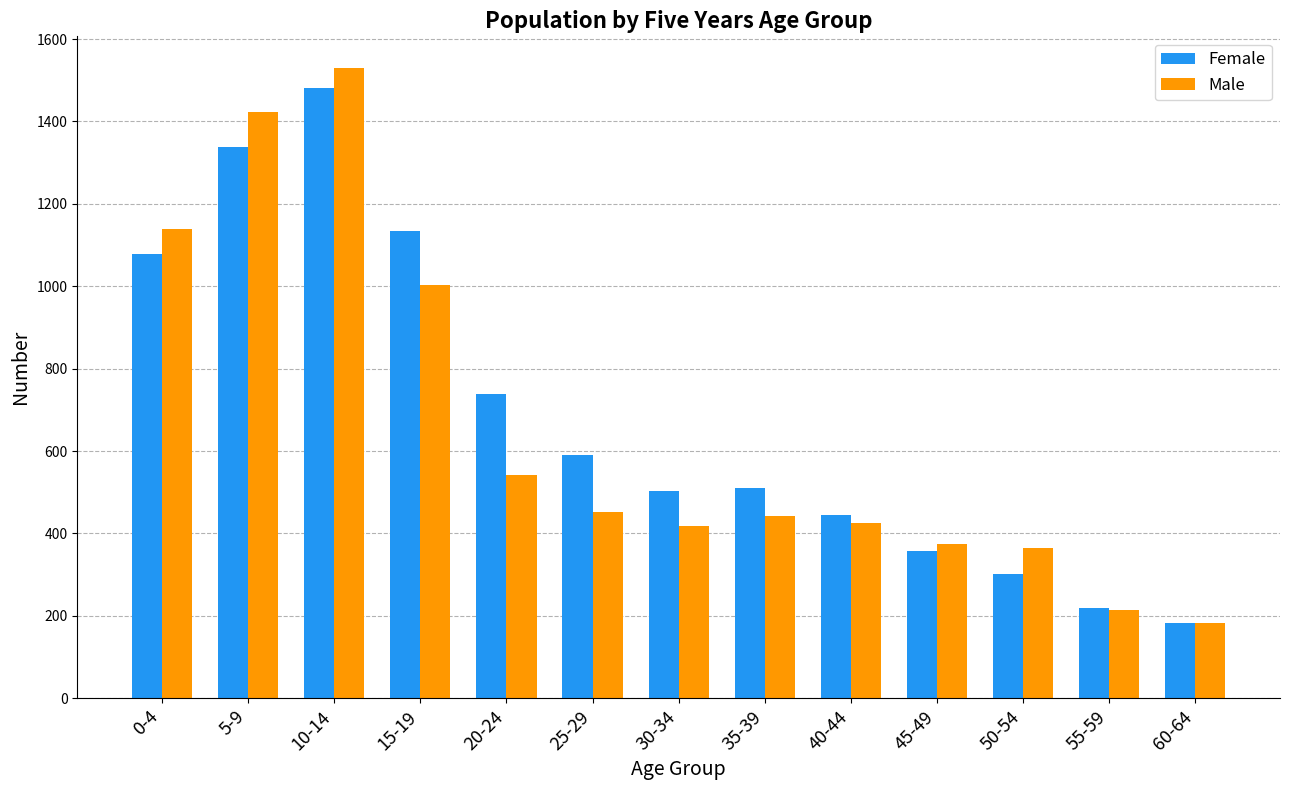

At 15-19, list the series in order from largest to smallest.

Female, Male